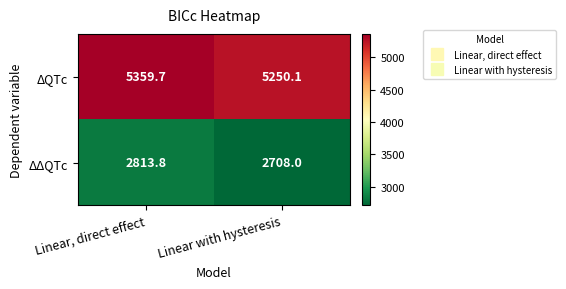

What is the greatest value displayed?

5359.7